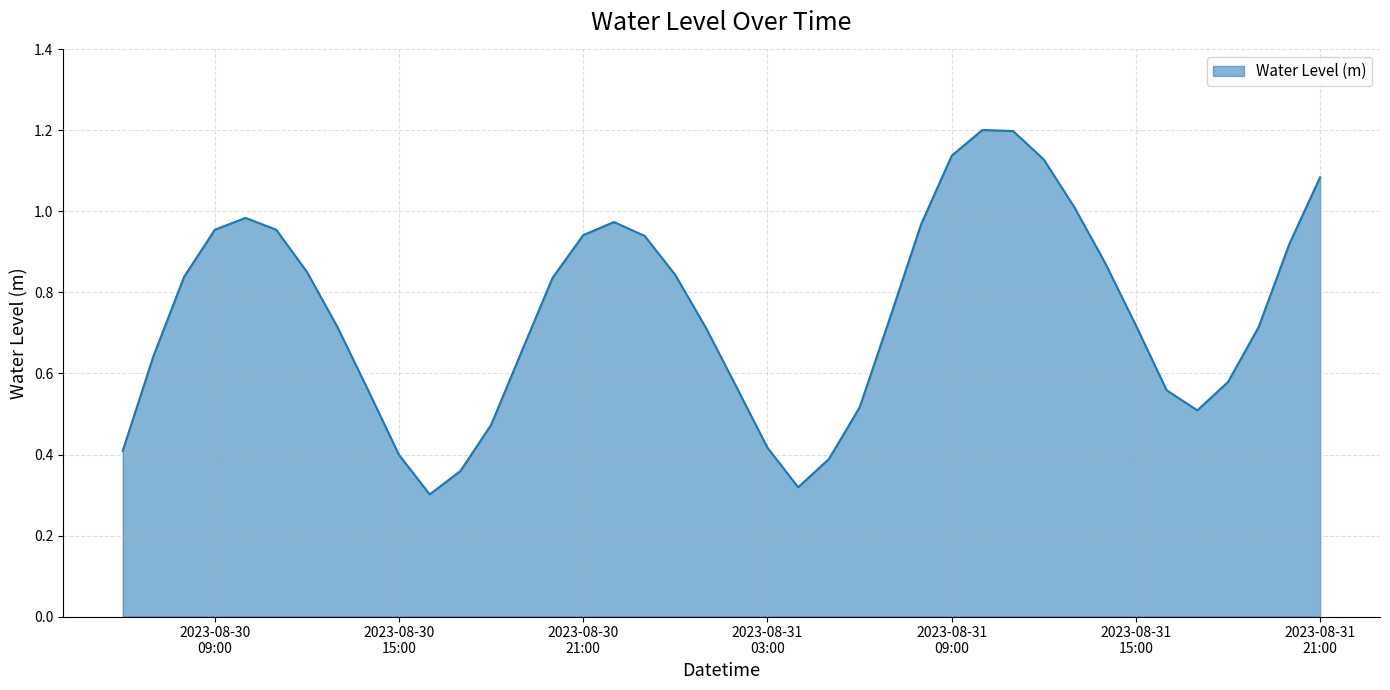

What is the maximum value shown in the chart?

1.2